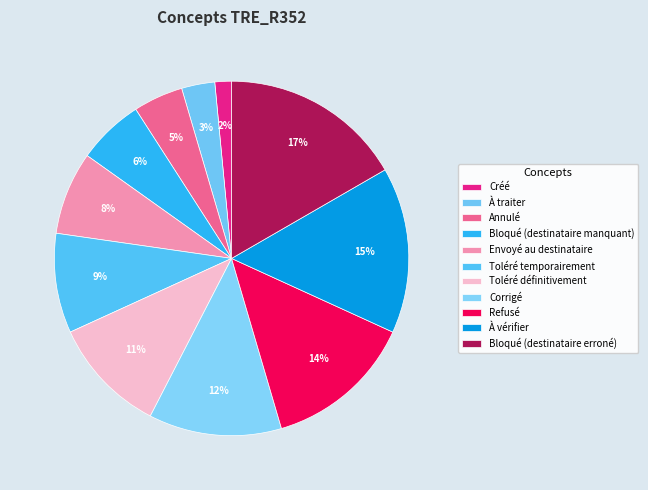

Is it true that Toléré temporairement is 18% of the pie?

False